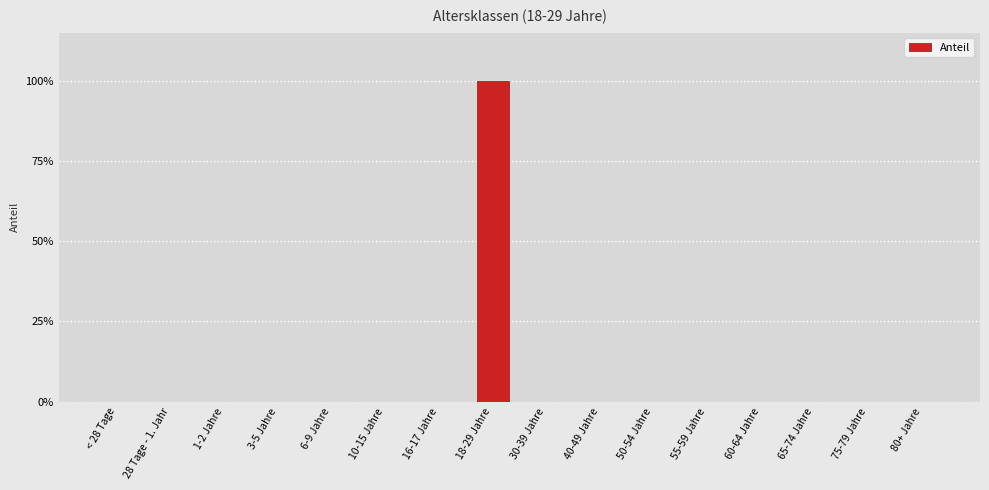

What is the sum of all values?

1